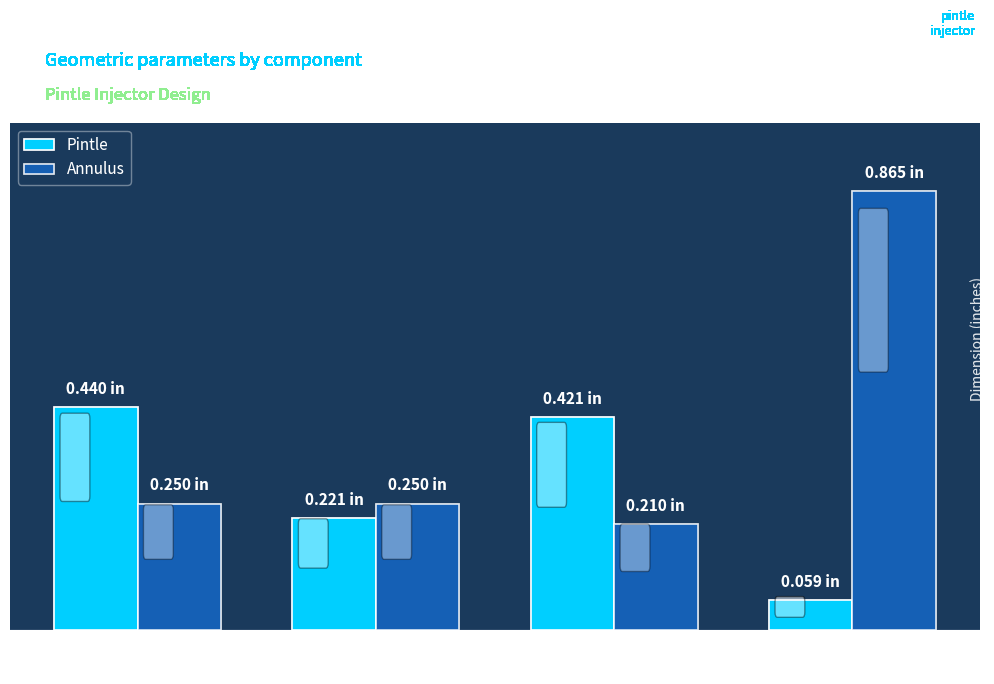

What is the average value of the Annulus series?

0.4